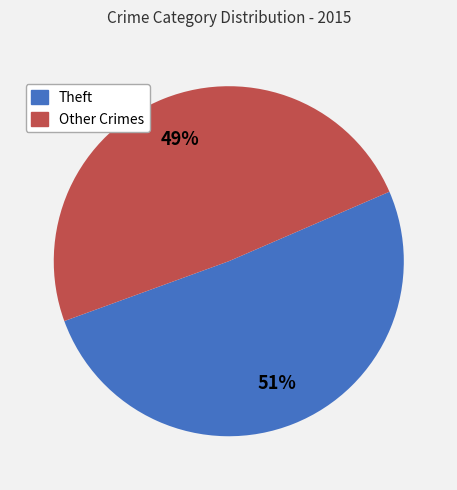

To the nearest percent, what is the average slice percentage?

50%